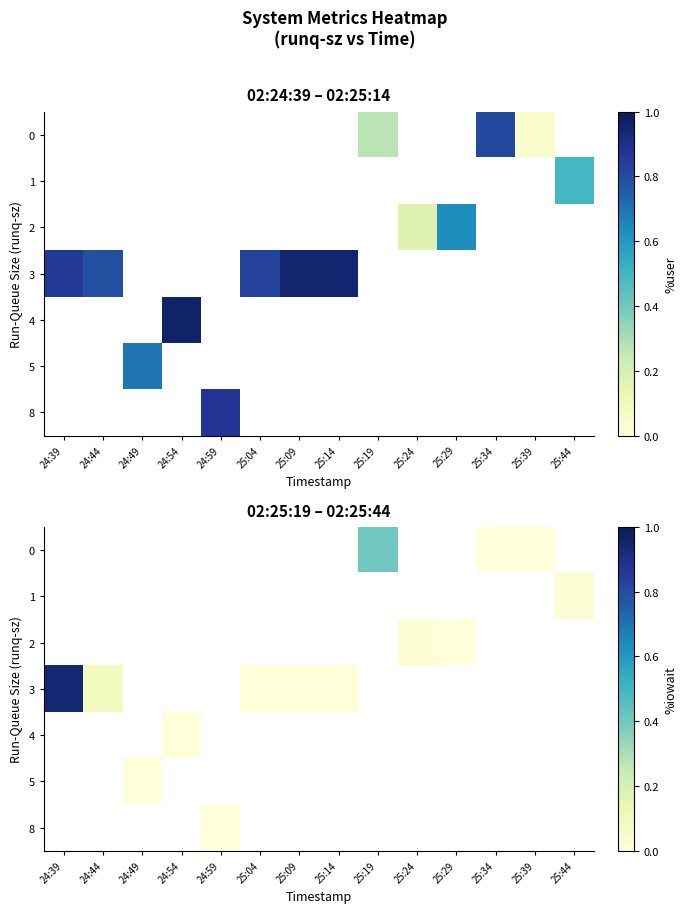

The row_5 series shows nan at 25:04. True or false?

False